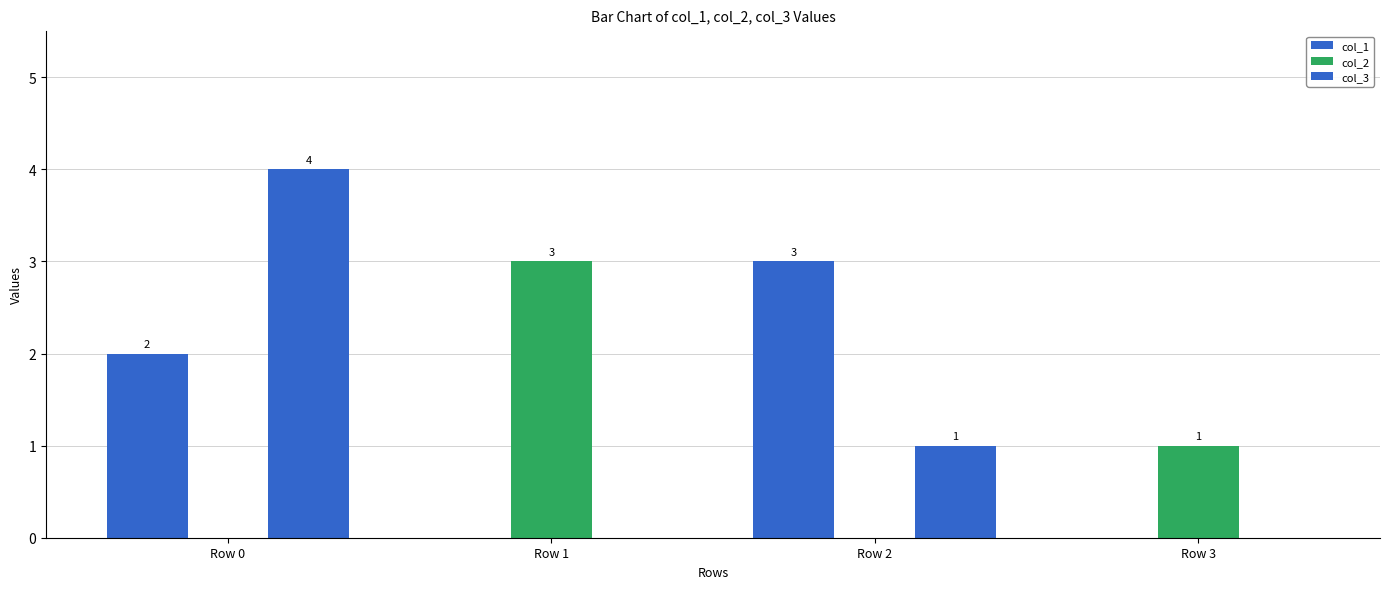

Which series has the largest range (max minus min)?

col_3